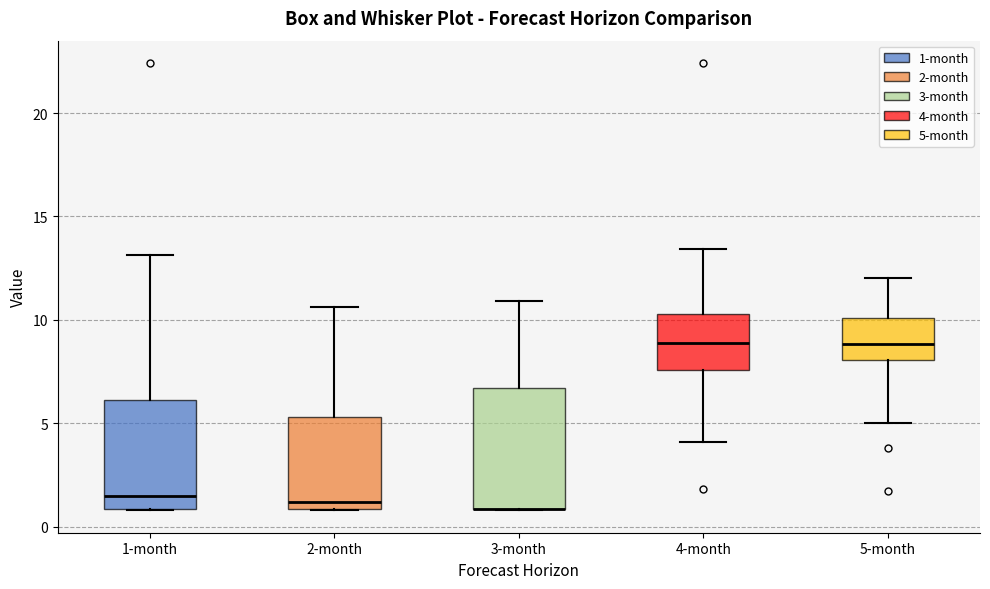

Reading left to right, read every box against the y-axis: the position of its median line, the range the box covers, and the ends of its whiskers. The values are not printed on the chart, so give them approximately, as read against the axis.

1-month: median 1.5, box 1.0 to 6.0, whiskers 1.0 to 13.0
2-month: median 1.0 (just above the box's lower edge), box 1.0 to 5.5, whiskers 1.0 to 10.5
3-month: median 1.0 (drawn on the box's lower edge), box 1.0 to 6.5, whiskers 1.0 to 11.0
4-month: median 9.0, box 7.5 to 10.5, whiskers 4.0 to 13.5
5-month: median 9.0, box 8.0 to 10.0, whiskers 5.0 to 12.0